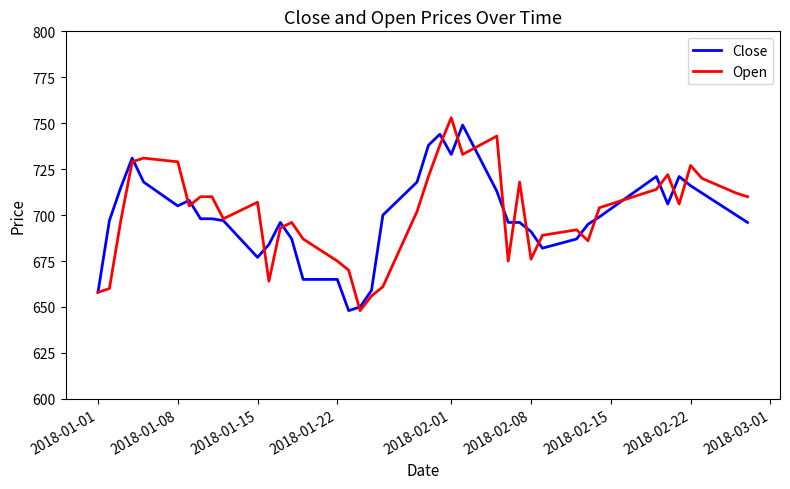

What is the highest value of the Open series?

753